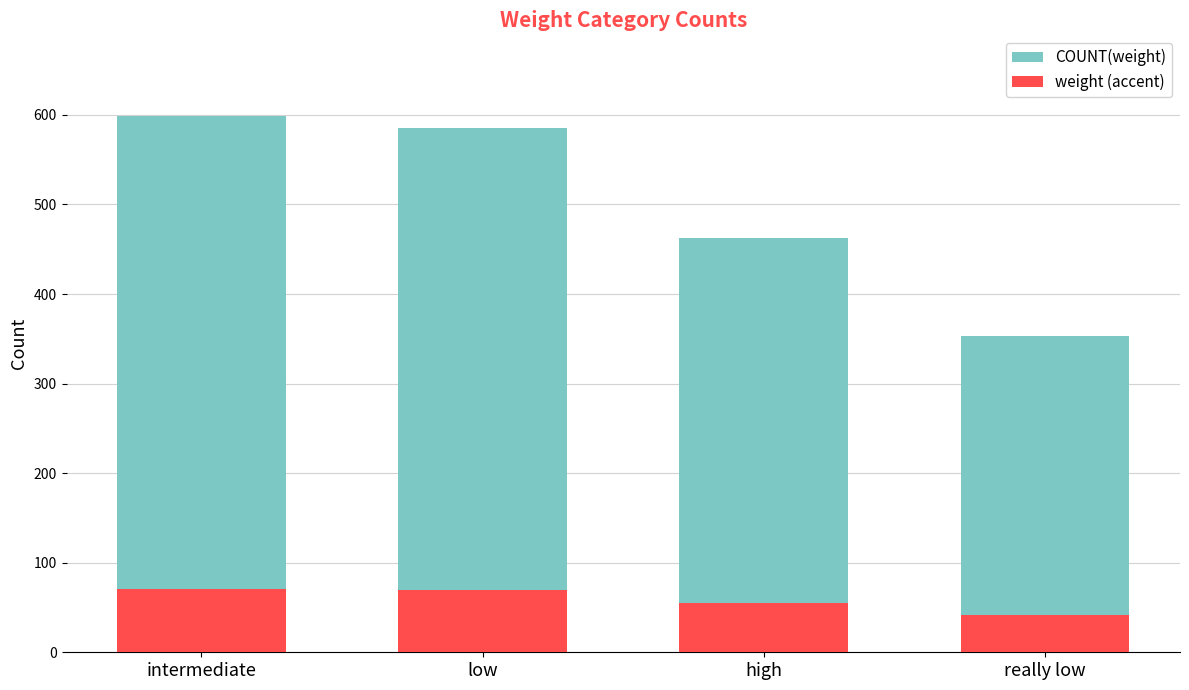

Where is weight (accent) nearest to the value 56?

high